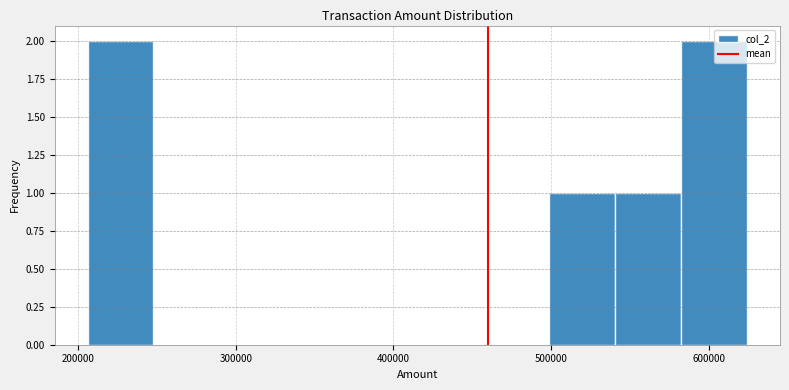

Reading left to right, list every bar in this chart as the range it spans on the x-axis followed by its height. Neither the bar edges nor the heights are printed on the chart, so give them approximately, as read against the axes.

210000 to 250000: 2
250000 to 290000: 0
290000 to 330000: 0
330000 to 370000: 0
370000 to 420000: 0
420000 to 460000: 0
460000 to 500000: 0
500000 to 540000: 1
540000 to 580000: 1
580000 to 620000: 2